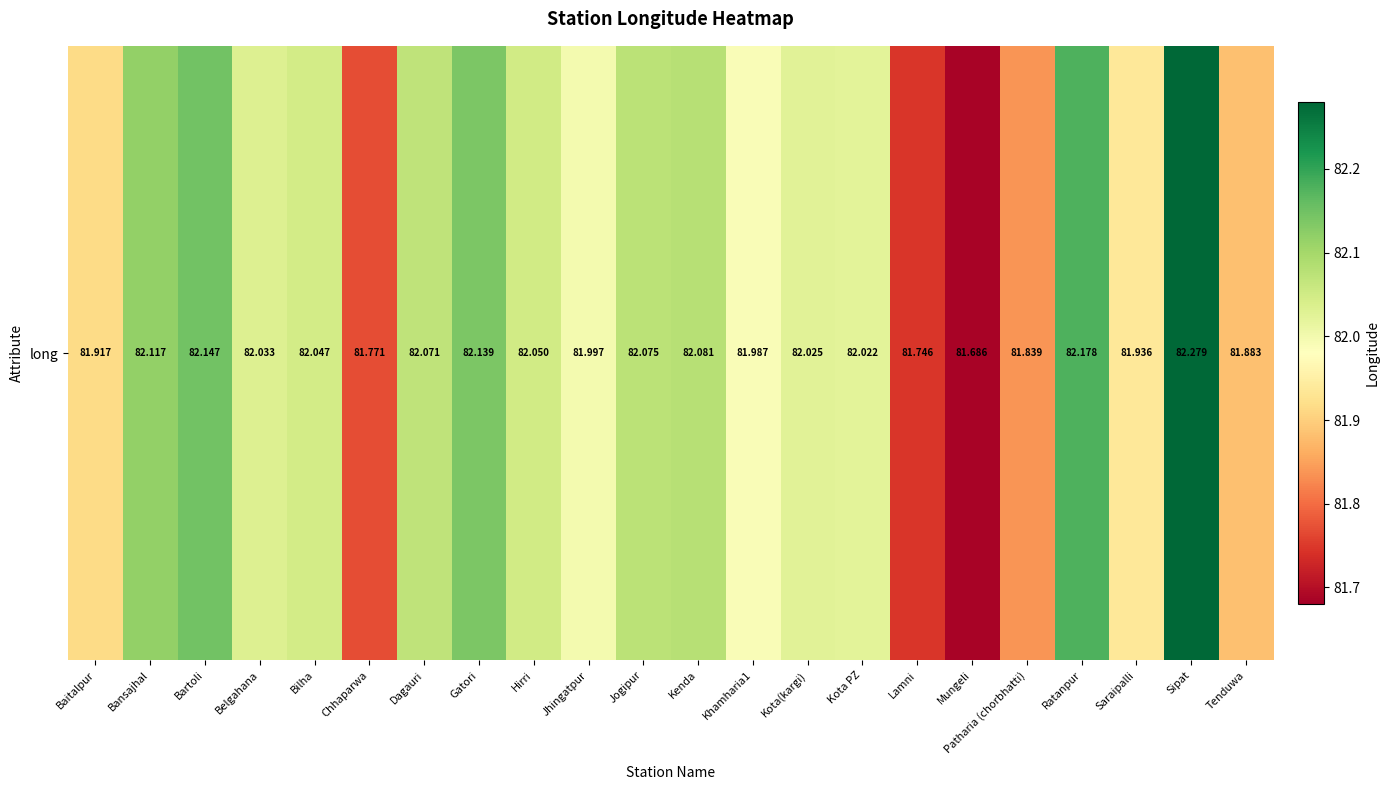

What is the difference between the maximum and minimum values?

0.6